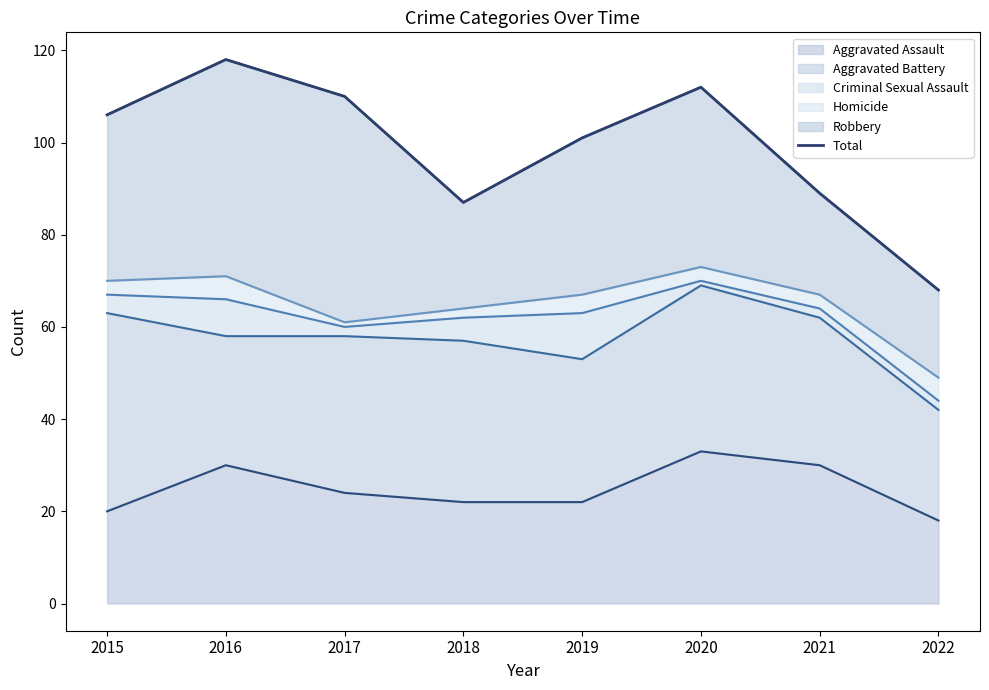

True or false: the data shows 112 at 2020.

True